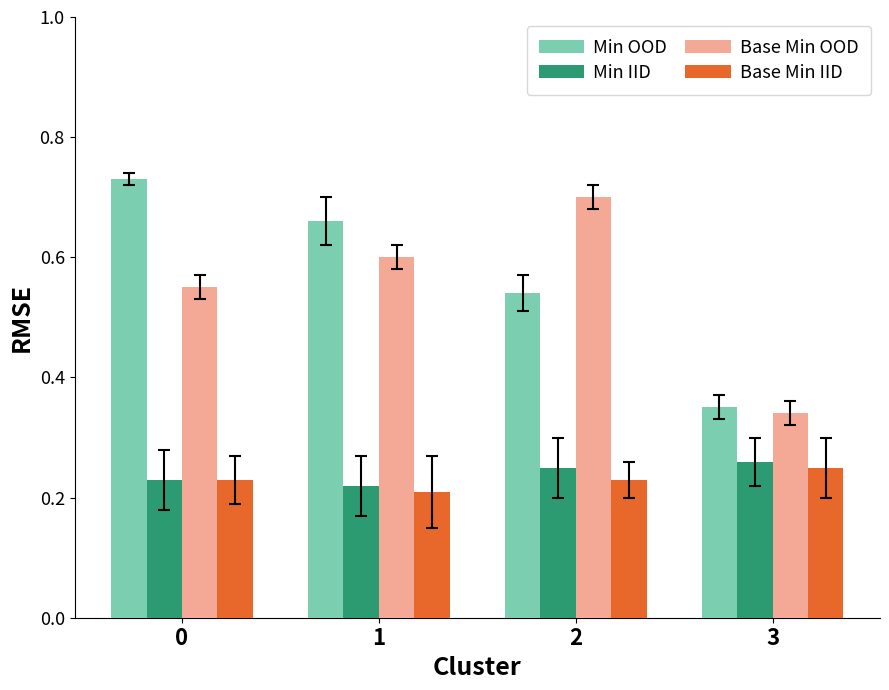

Count the Min OOD values in the range 0 to 1.

4